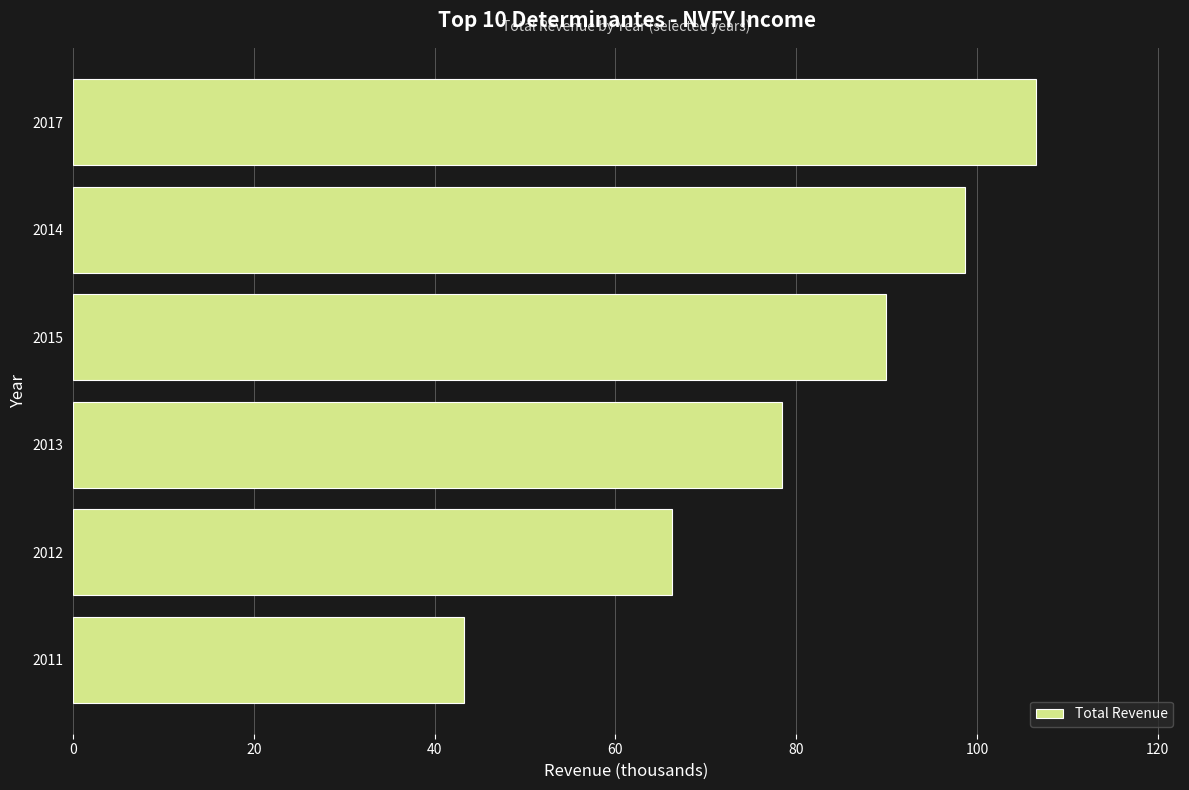

What is the maximum value shown in the chart?

106500